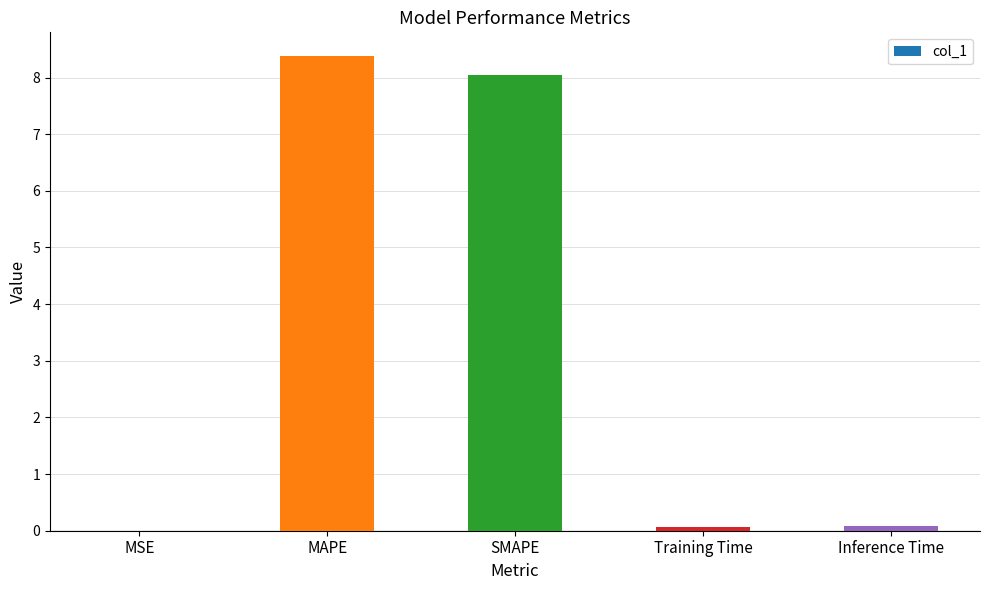

What is the maximum value shown in the chart?

8.4